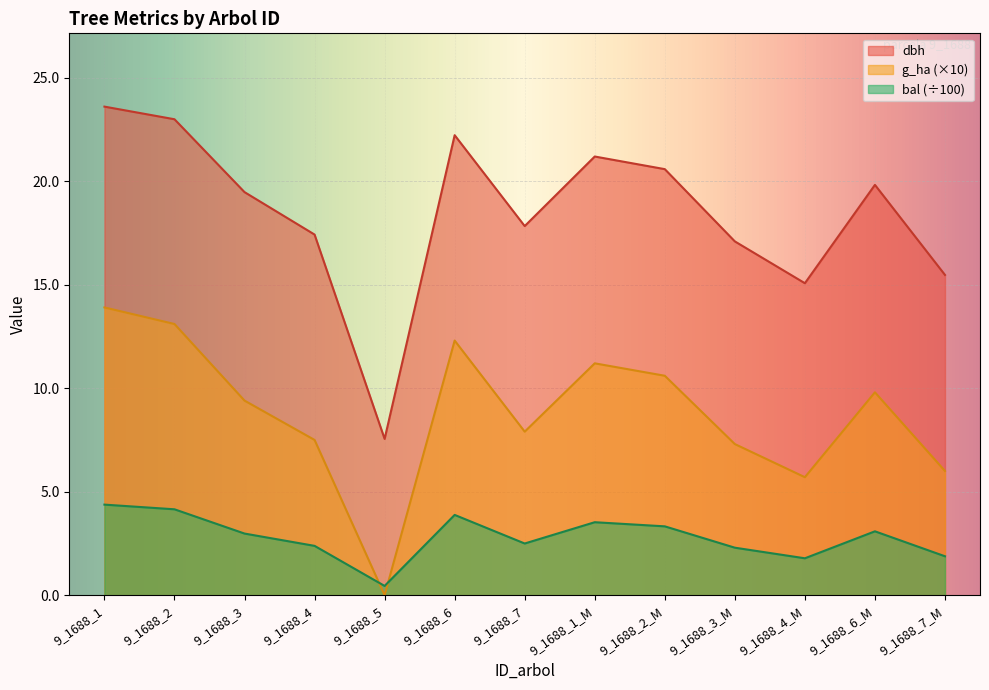

Rank the series by their maximum value, from lowest to highest.

bal (÷100), g_ha (×10), dbh